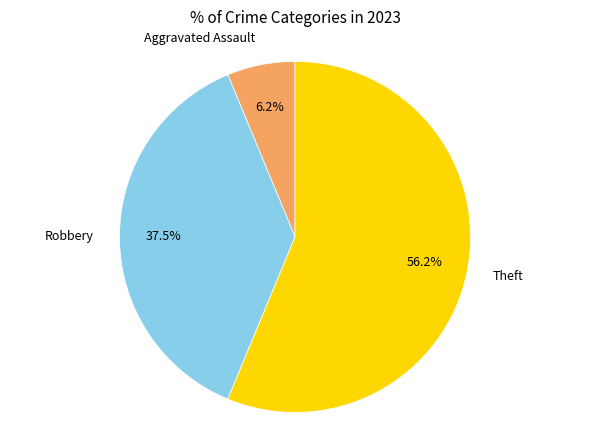

What percentage do Aggravated Assault and Theft together represent?

62.5%